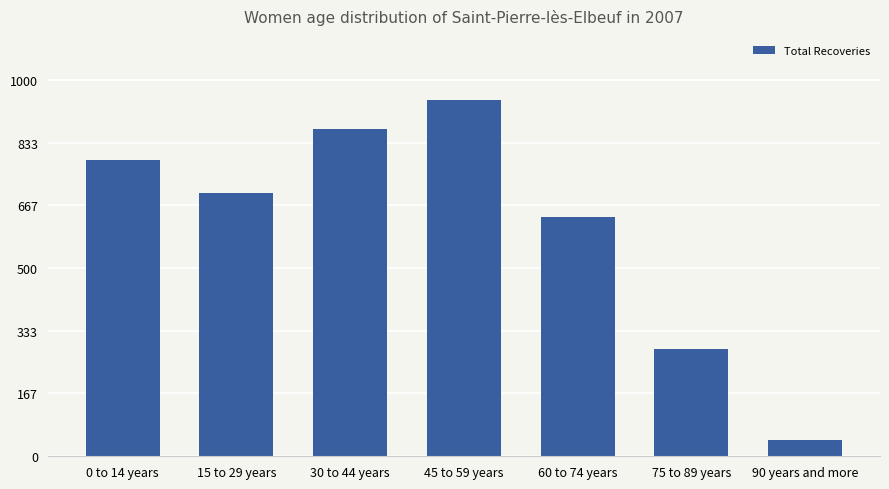

Which has a higher value, 0 to 14 years or 30 to 44 years?

30 to 44 years